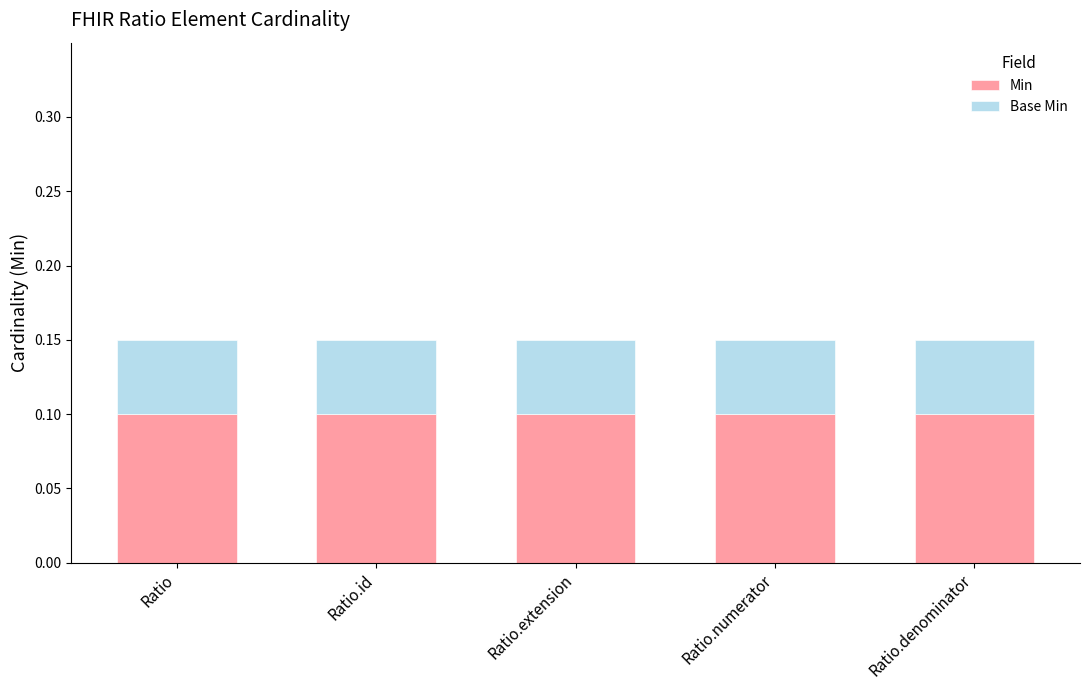

Is it true that Min equals 0.1 at Ratio?

True